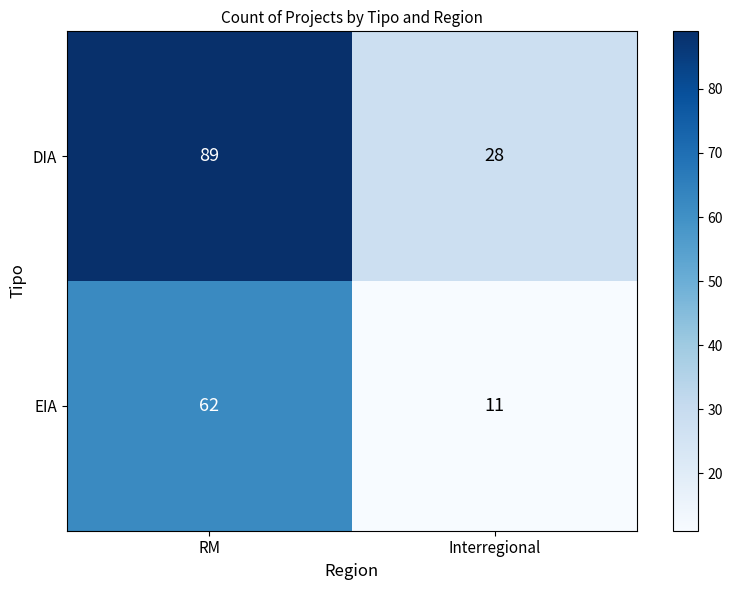

At which category is the sum across all series the highest?

RM